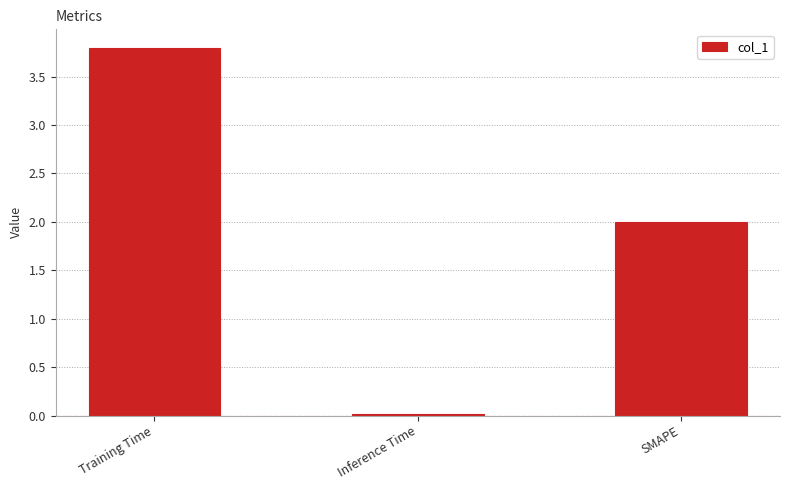

What is the sum of the values at Training Time and SMAPE?

5.8